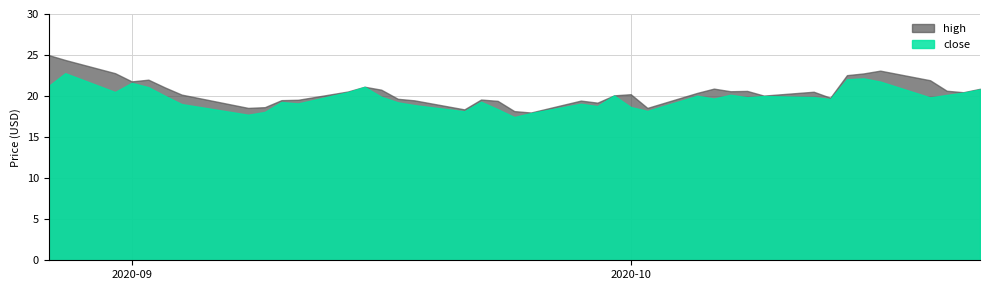

List the series in order of their peak value, highest first.

high, close